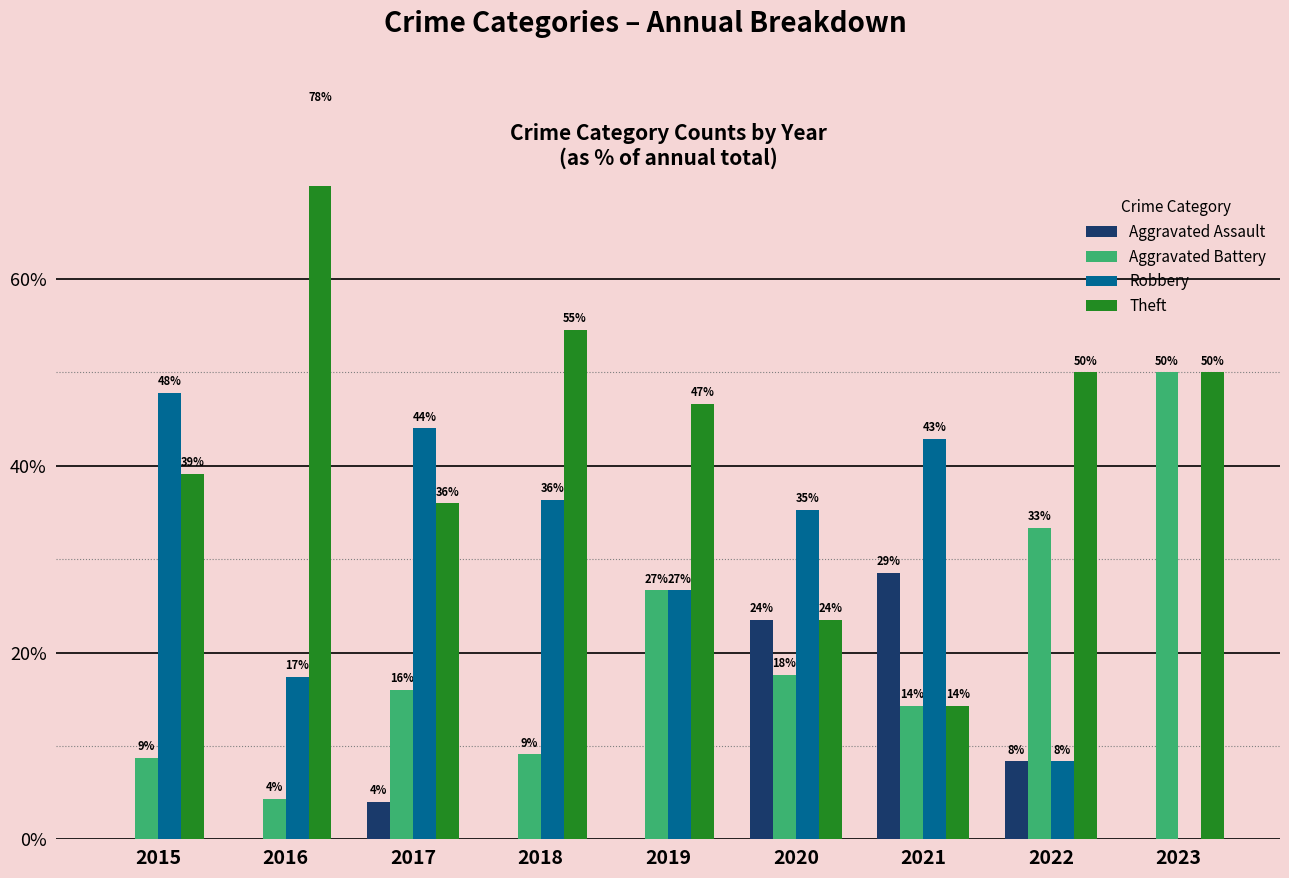

Which series has the largest total across all categories?

Theft